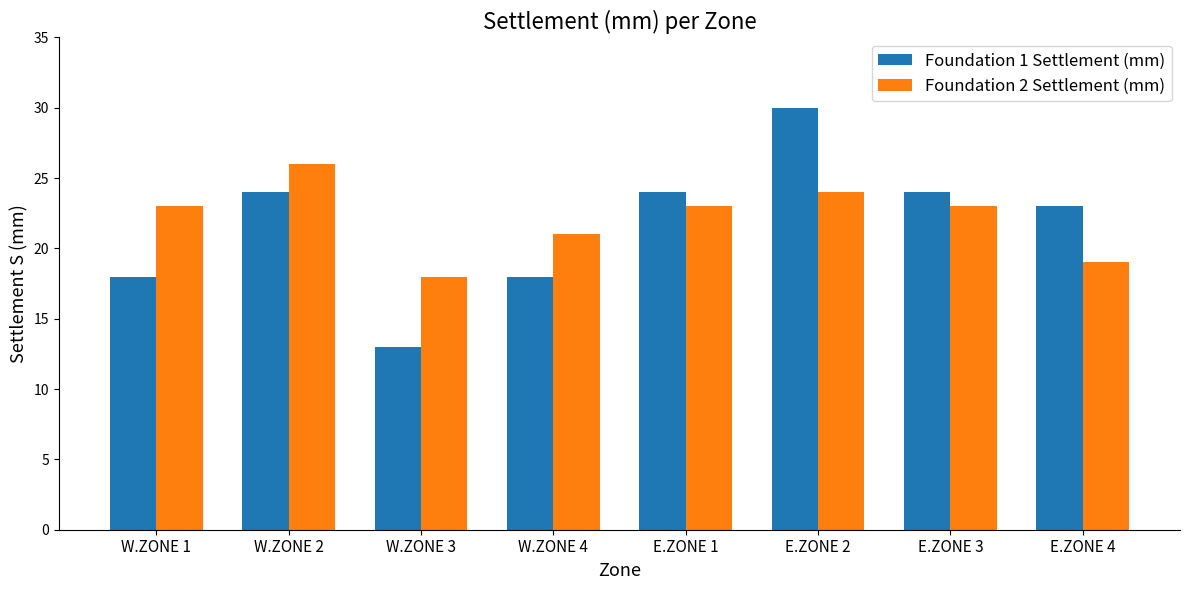

What is the label of the 1st bar from the left?

W.ZONE 1